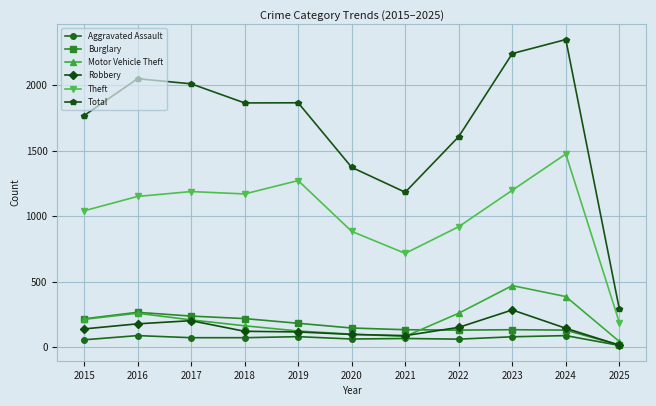

What is the difference between the maximum and second lowest values in the Theft series?

759